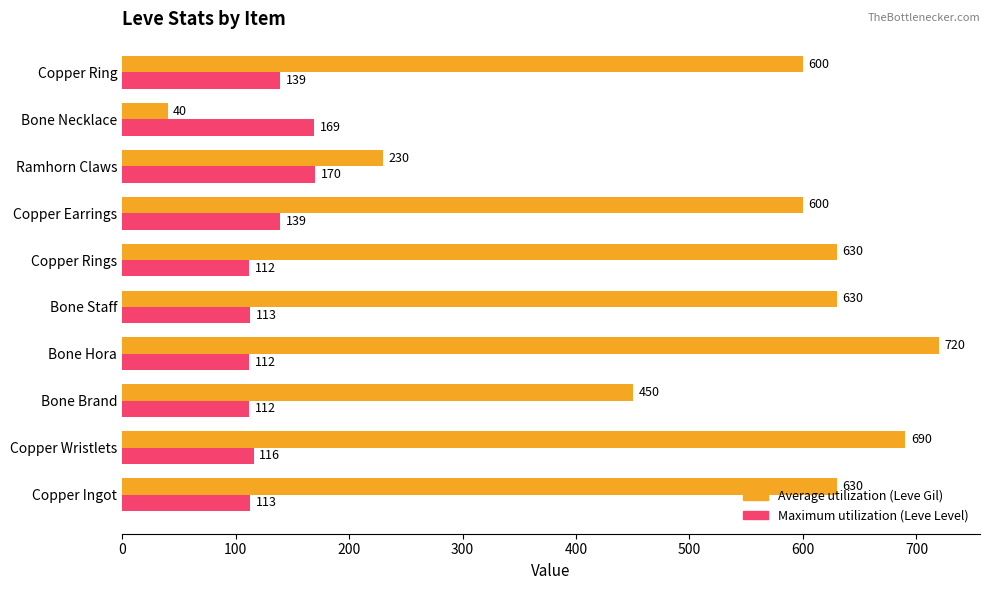

What is the minimum value shown in the chart?

40